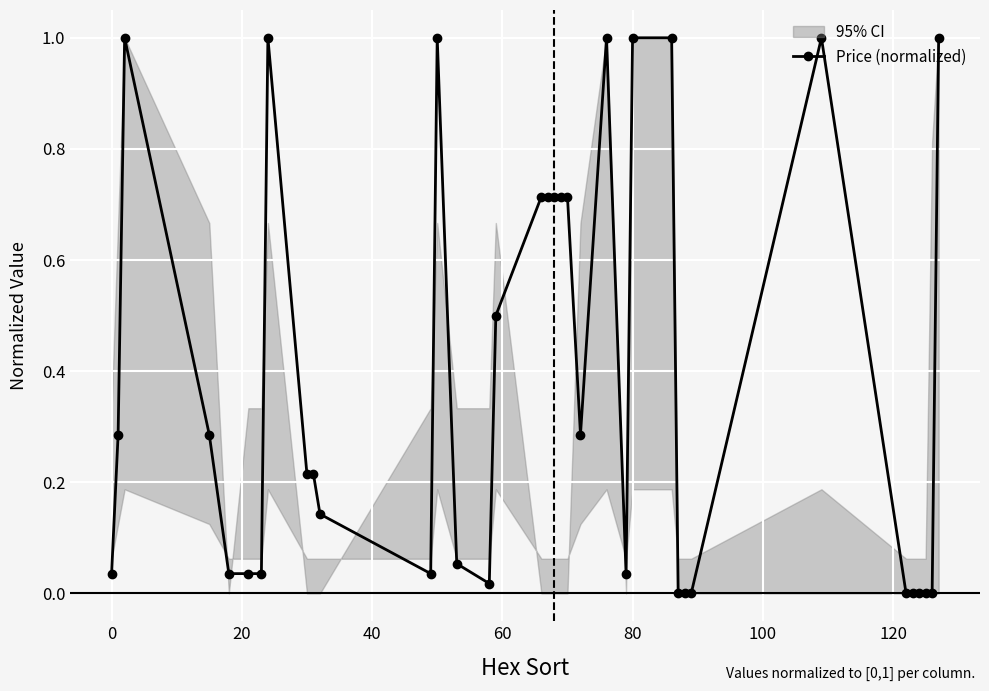

The Price (normalized) series shows 1.4 at 80. True or false?

False